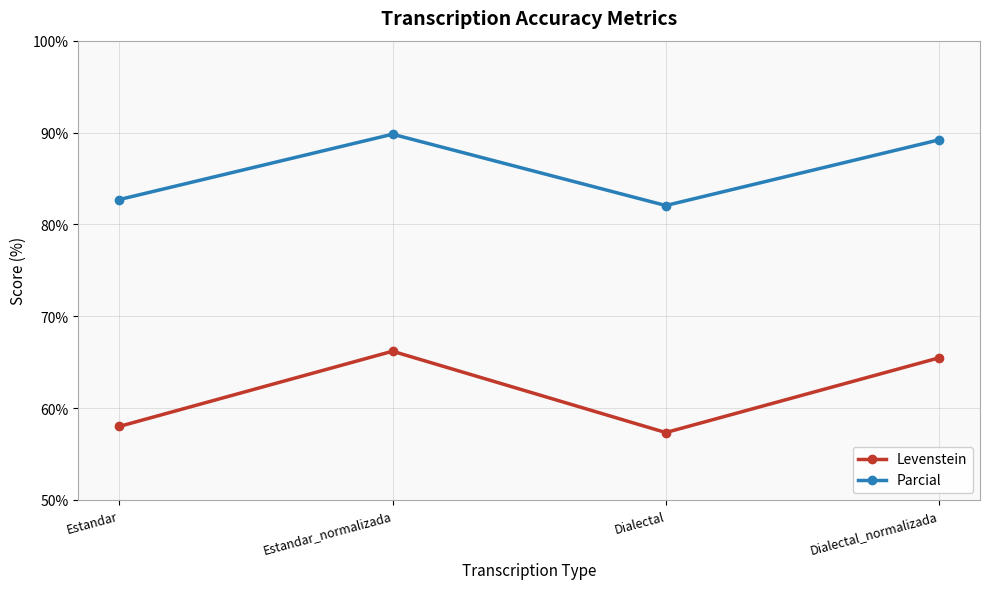

The Parcial series shows 146.6 at Estandar_normalizada. True or false?

False